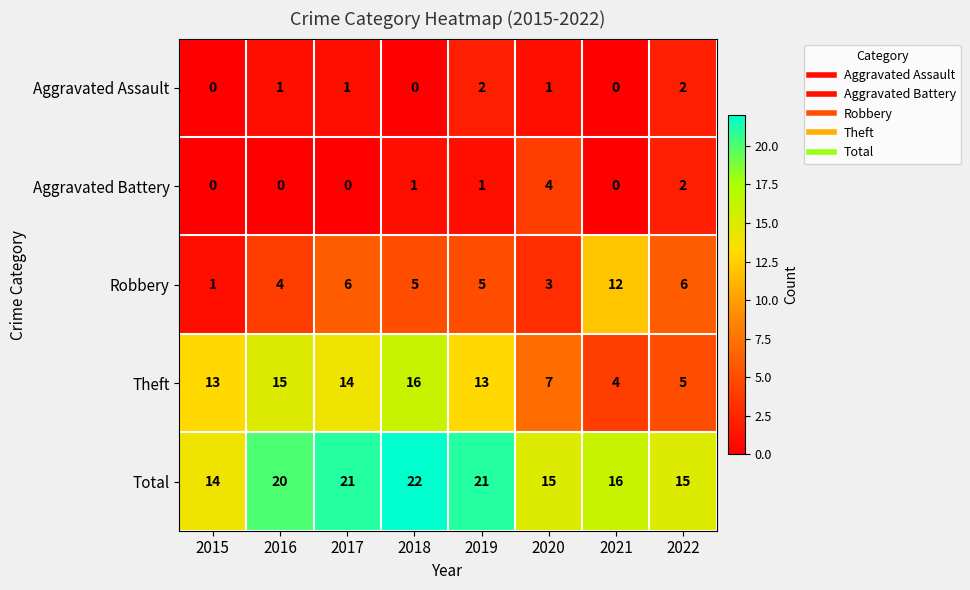

What is the sum of all Robbery values?

42